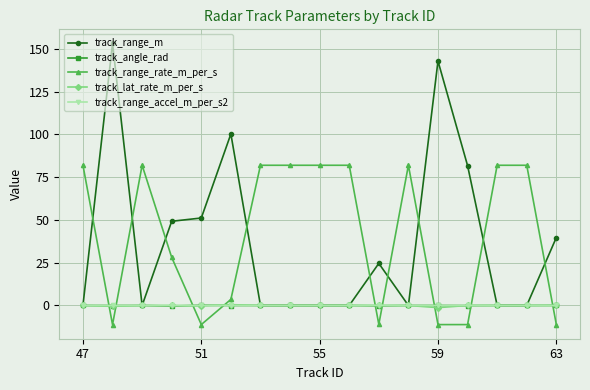

Which series has the largest range (max minus min)?

track_range_m